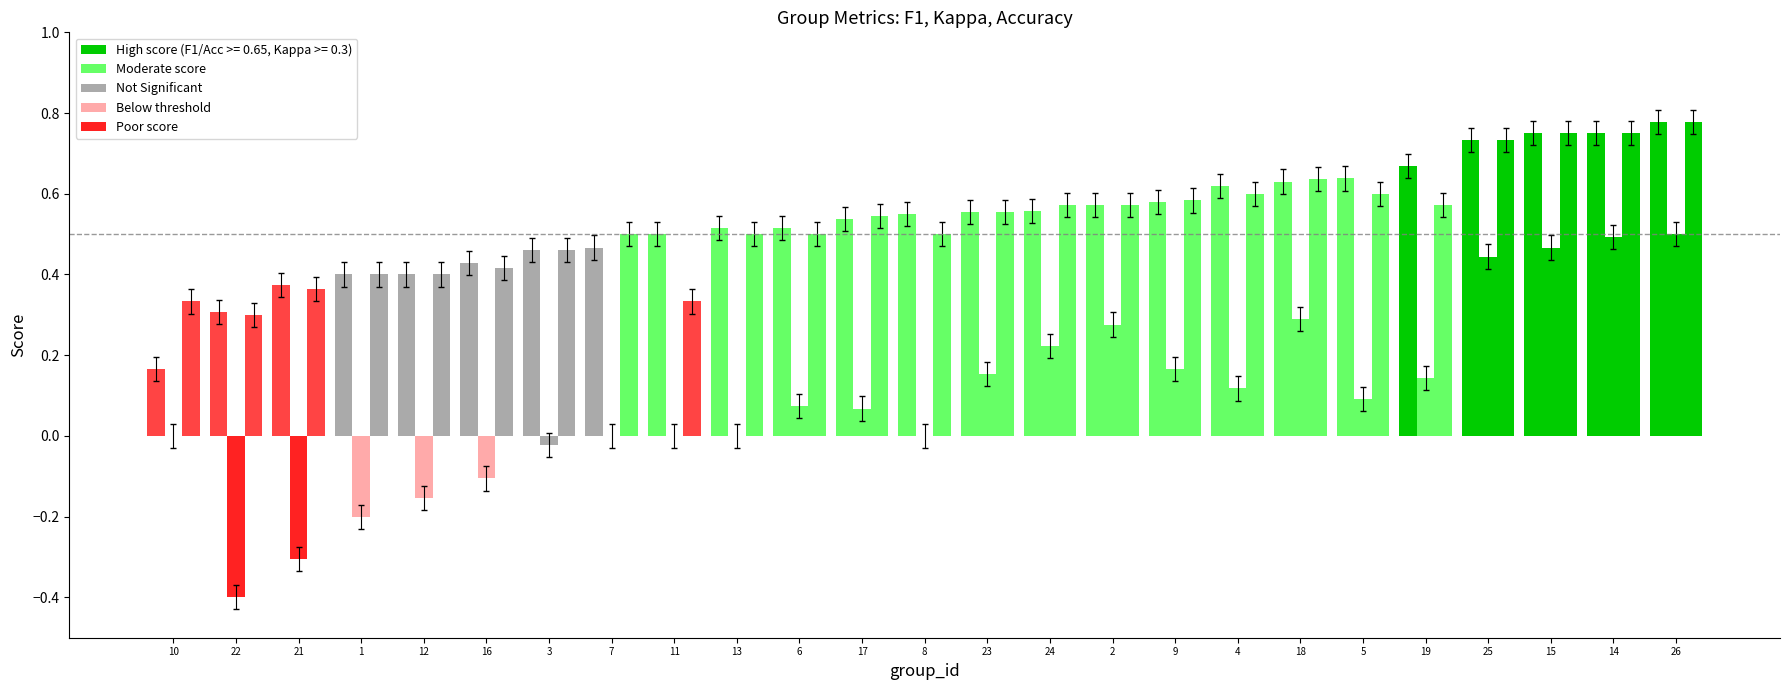

At which label is accuracy closest to 0?

22